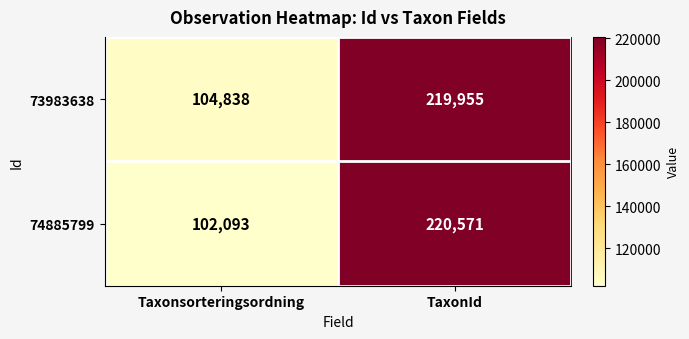

Reading left to right, transcribe all the data shown in this chart.

73983638: 104838	219955
74885799: 102093	220571